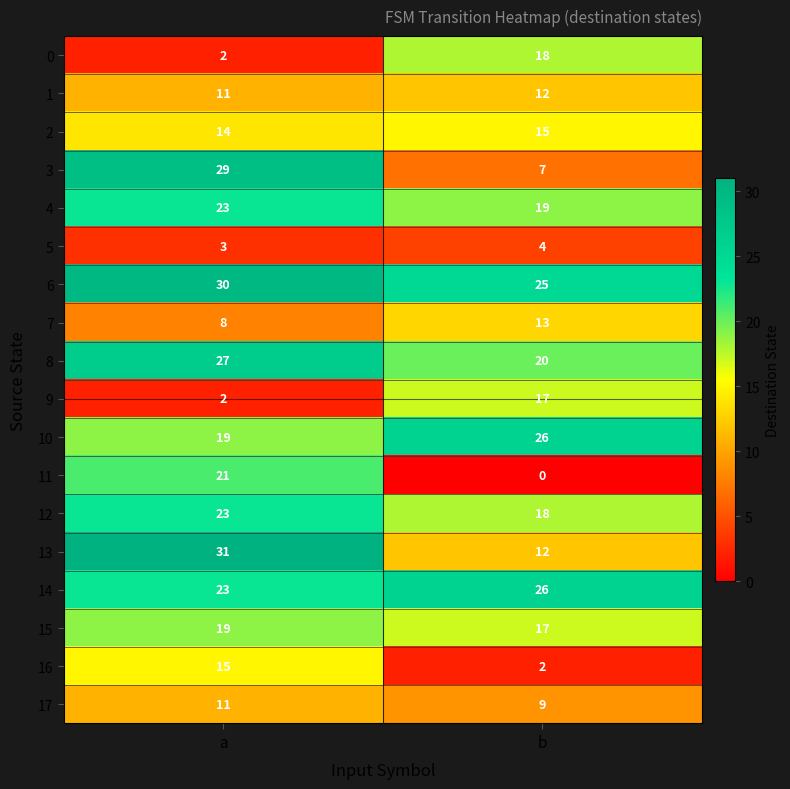

How many values in the 3 series are below 29?

1